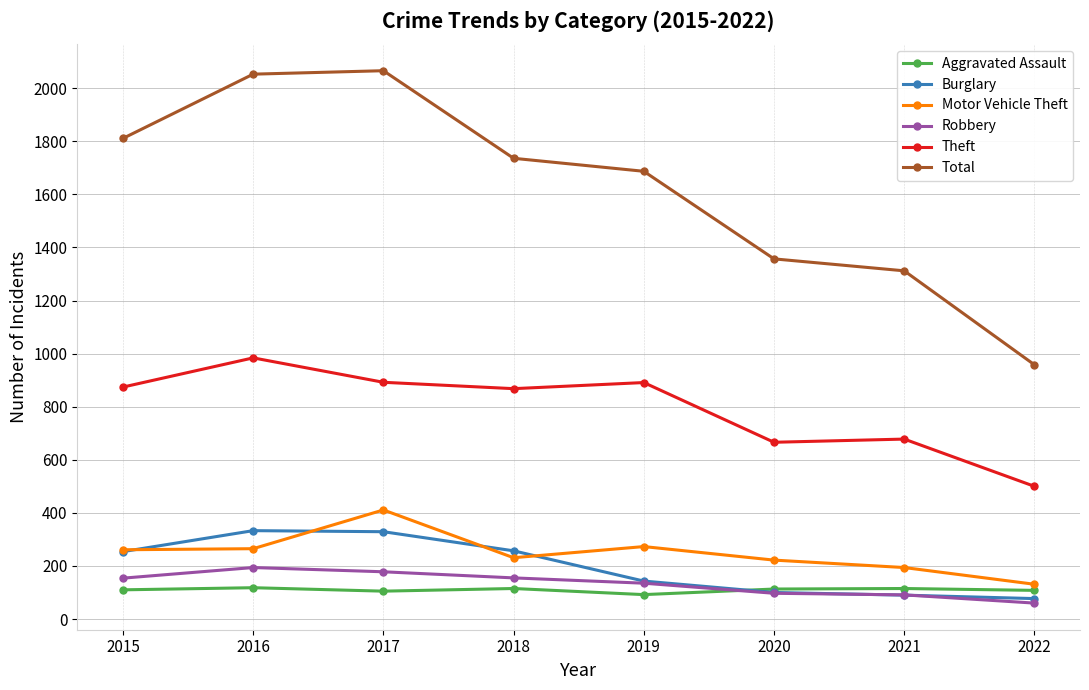

In Total, how many points are higher than both neighbors (excluding endpoints)?

1